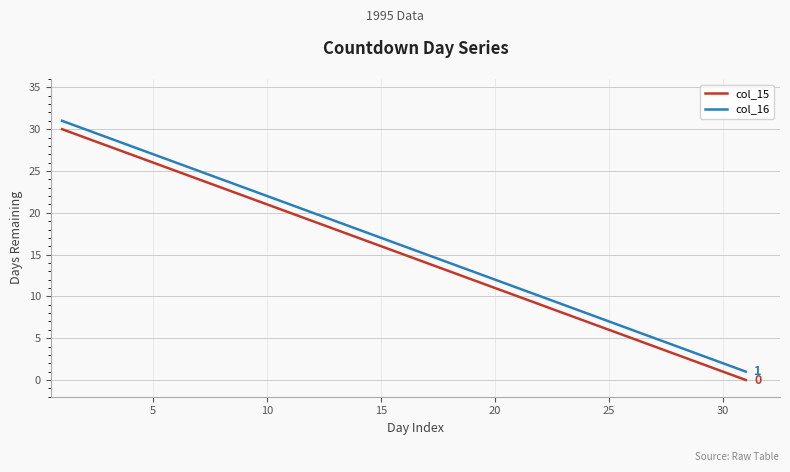

True or false: col_16 and col_15 cross at least once.

False